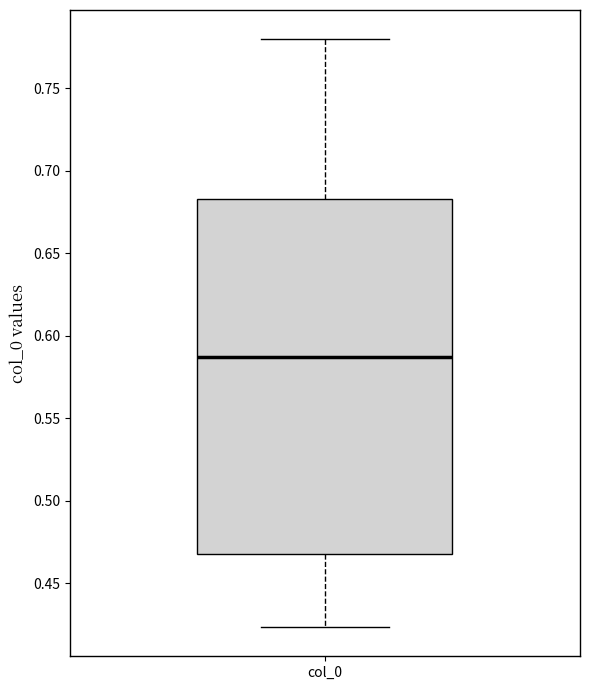

Transcribe this box plot: give where the median line is, the range the box spans, and where the two whiskers end, as read against the y-axis. The values are not printed on the chart, so give them approximately, as read against the axis.

median 0.585, box 0.470 to 0.685, whiskers 0.425 to 0.780